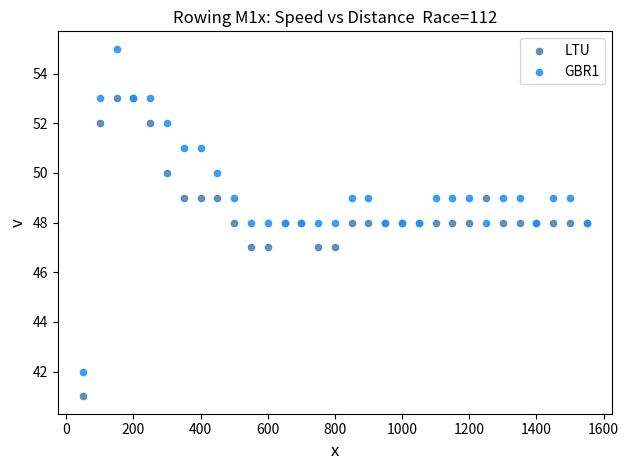

Which series contains the highest Y value?

GBR1